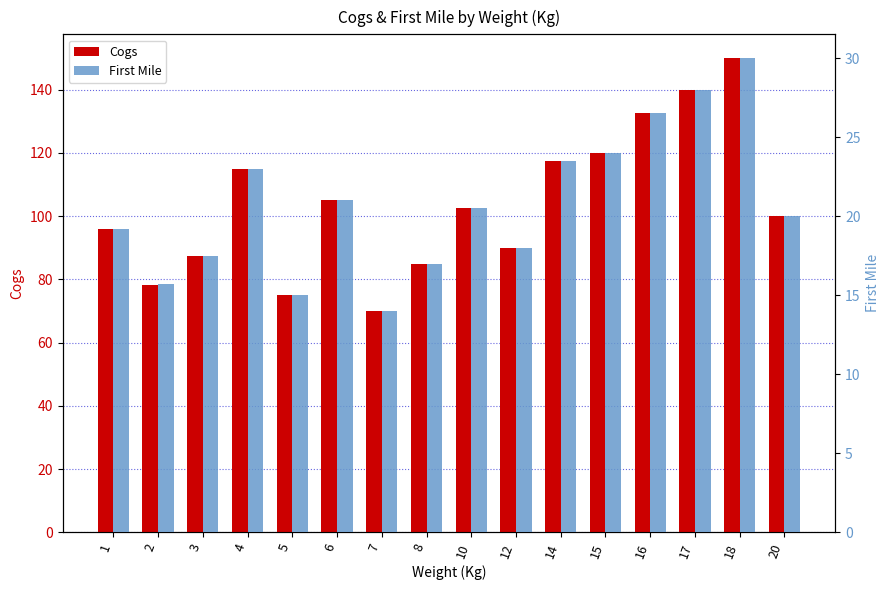

At which label is First Mile closest to 22?

4